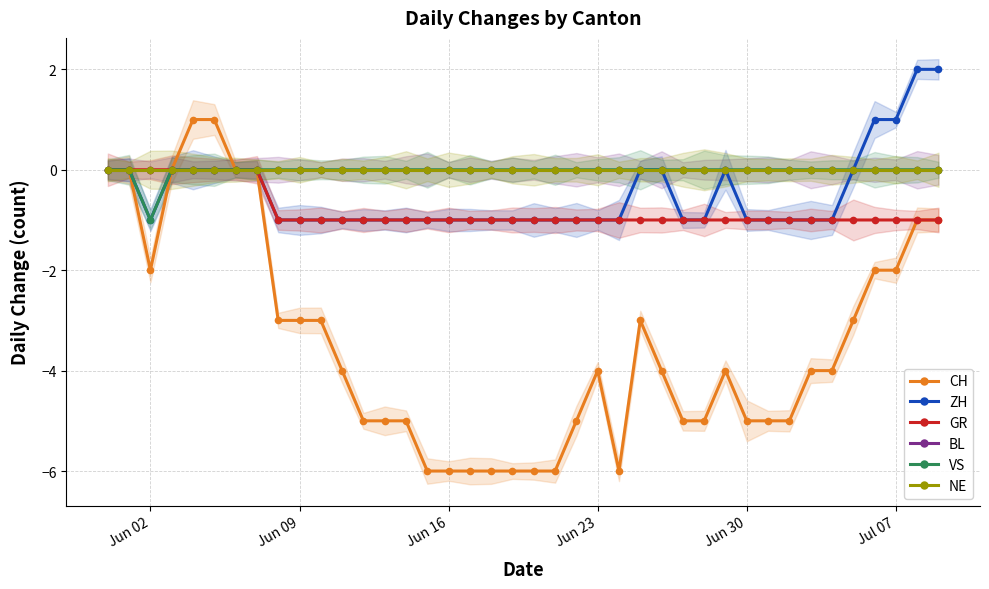

What is the sum of all VS values?

-1